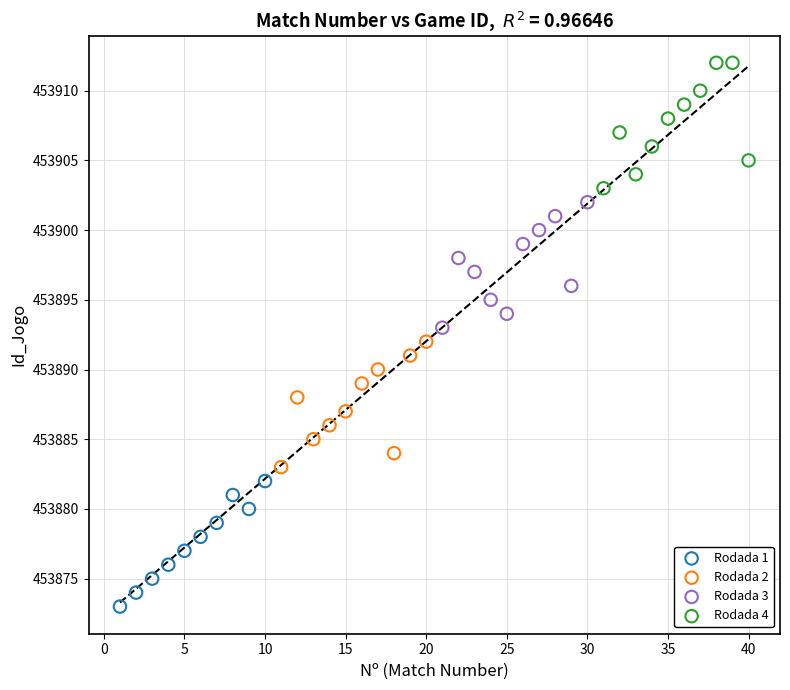

Which series contains the highest Y value?

Rodada 4